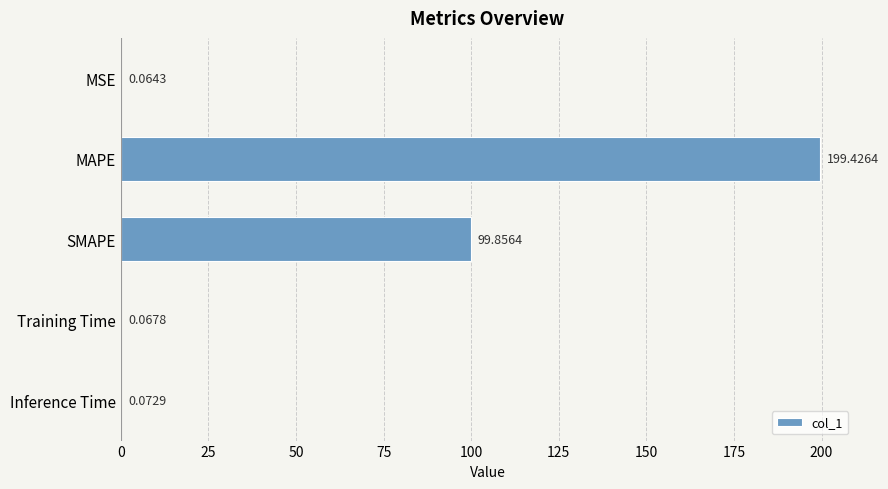

What is the sum of the values at Inference Time and SMAPE?

99.9